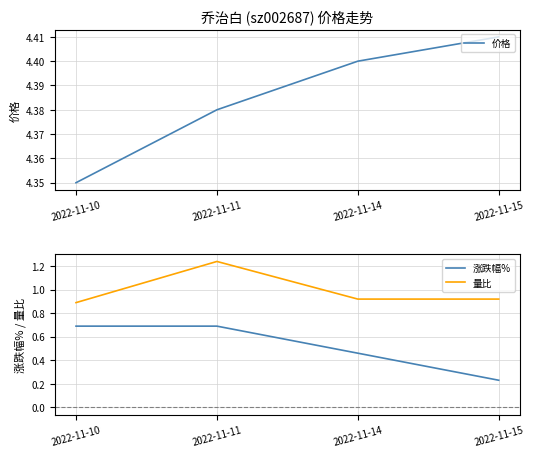

List the series in order of their peak value, highest first.

价格, 量比, 涨跌幅%